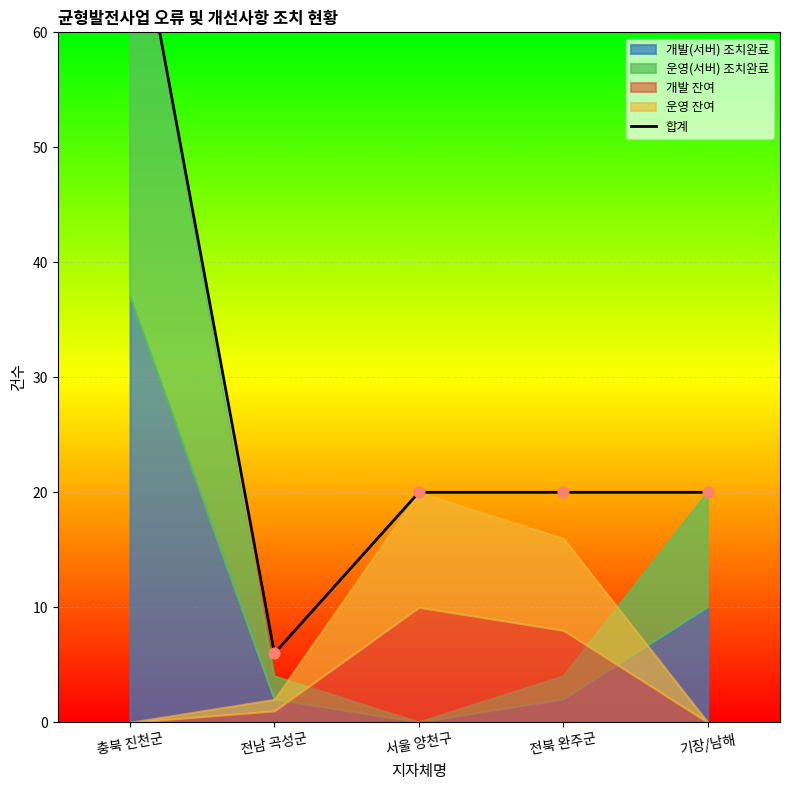

What is the change in value from 충북 진천군 to 전남 곡성군?

-68